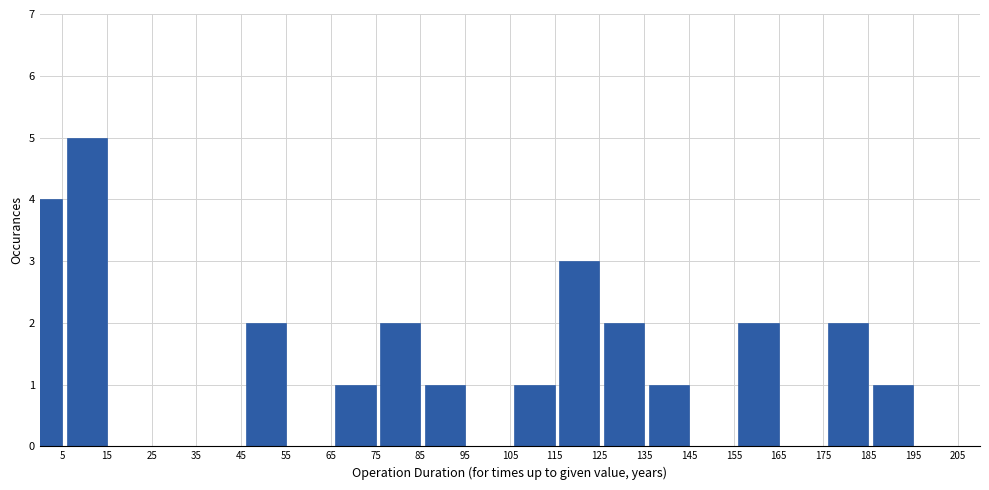

Reading left to right, list all the values displayed in this chart.

5=4	15=5	25=0	35=0	45=0	55=2	65=0	75=1	85=2	95=1	105=0	115=1	125=3	135=2	145=1	155=0	165=2	175=0	185=2	195=1